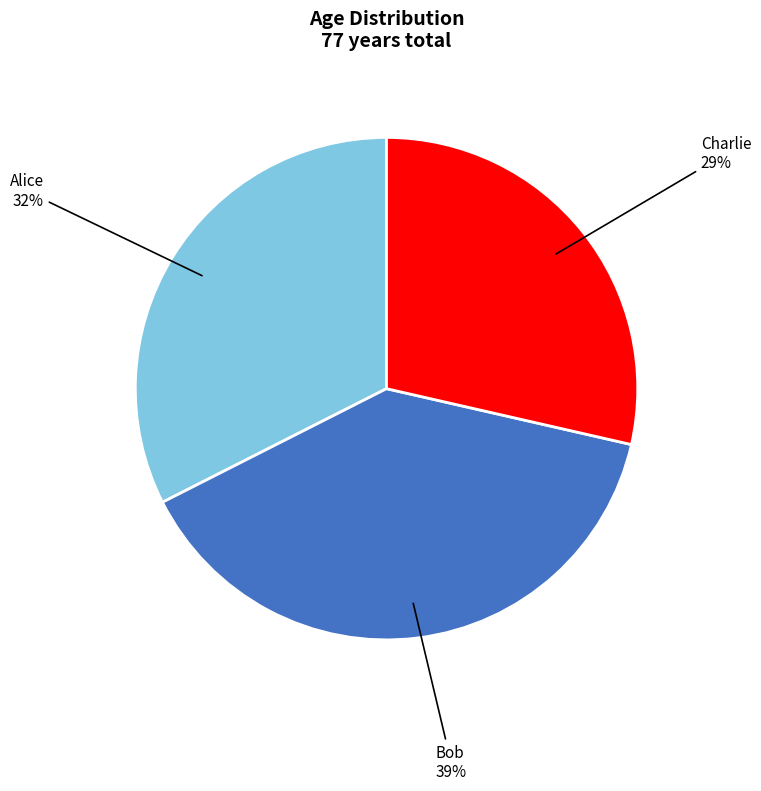

Rank the categories by value from highest to lowest.

Bob, Alice, Charlie